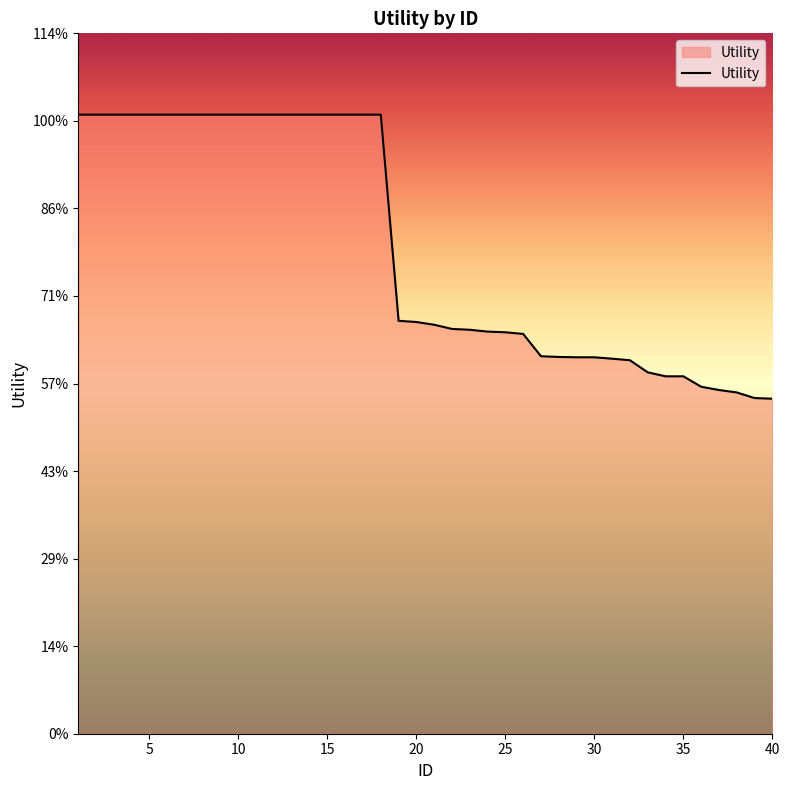

List the labels in order of value, largest first.

1, 2, 3, 4, 5, 6, 7, 8, 9, 10, 11, 12, 13, 14, 15, 16, 17, 18, 19, 20, 21, 22, 23, 24, 25, 26, 27, 28, 29, 30, 31, 32, 33, 34, 35, 36, 37, 38, 39, 40